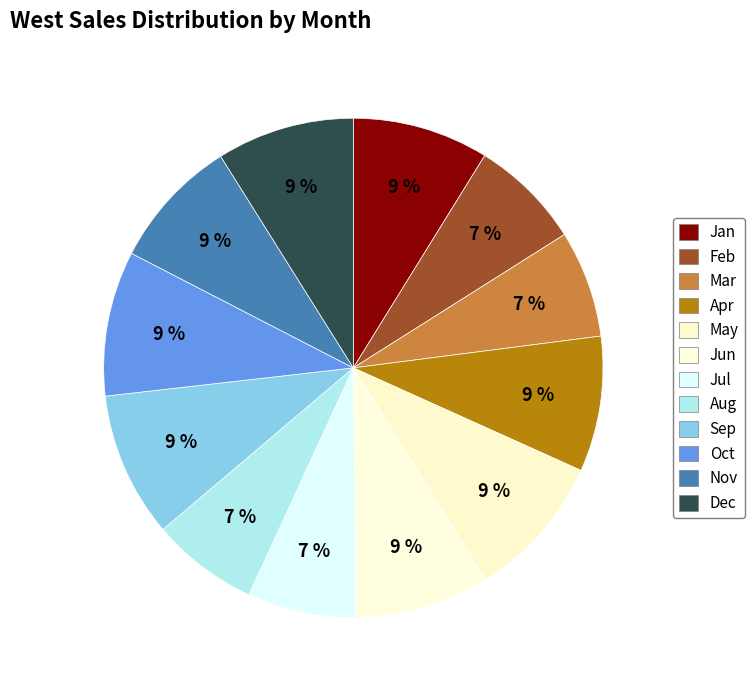

Rank the categories by value from highest to lowest.

Sep, May, Oct, Dec, Jan, Apr, Jun, Nov, Feb, Jul, Mar, Aug